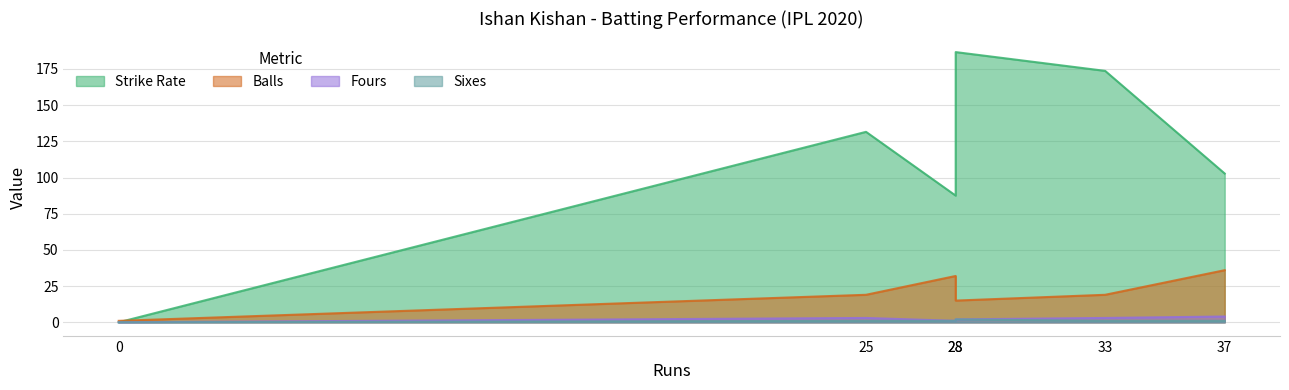

Which series has the largest range (max minus min)?

sr